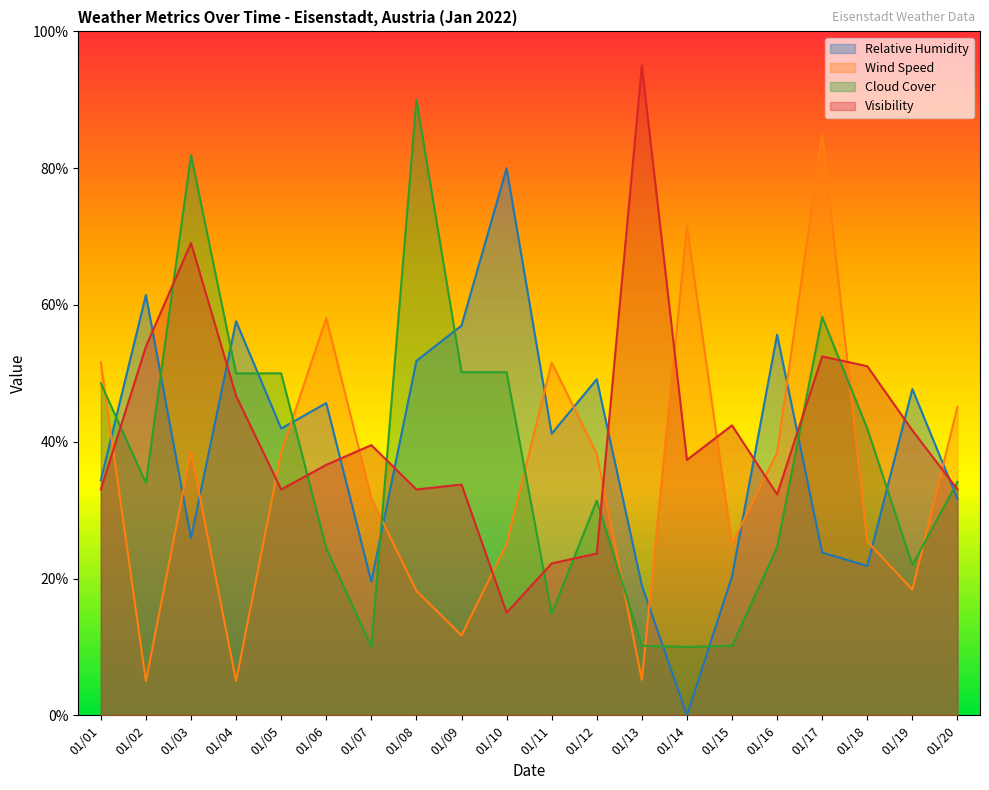

What is the value of the Cloud Cover point at the 19th from the left?

22.0